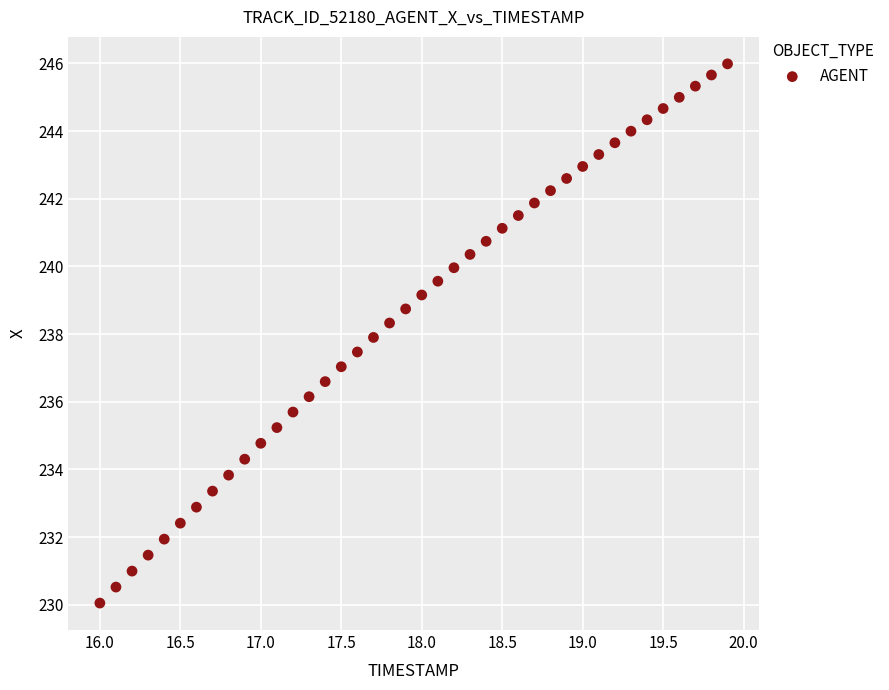

What is the range of Y values (max minus min)?

15.9